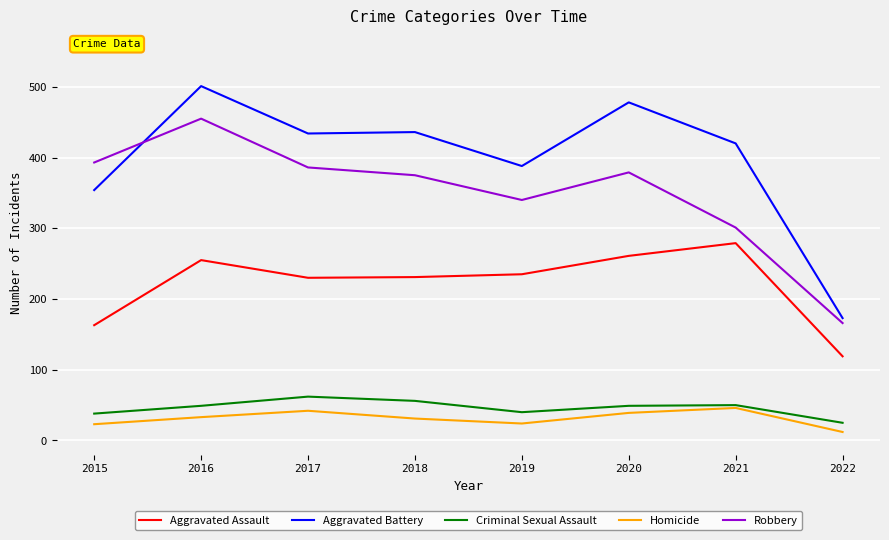

Is the value of Aggravated Assault at 2019 greater than the value of Robbery at 2020?

No